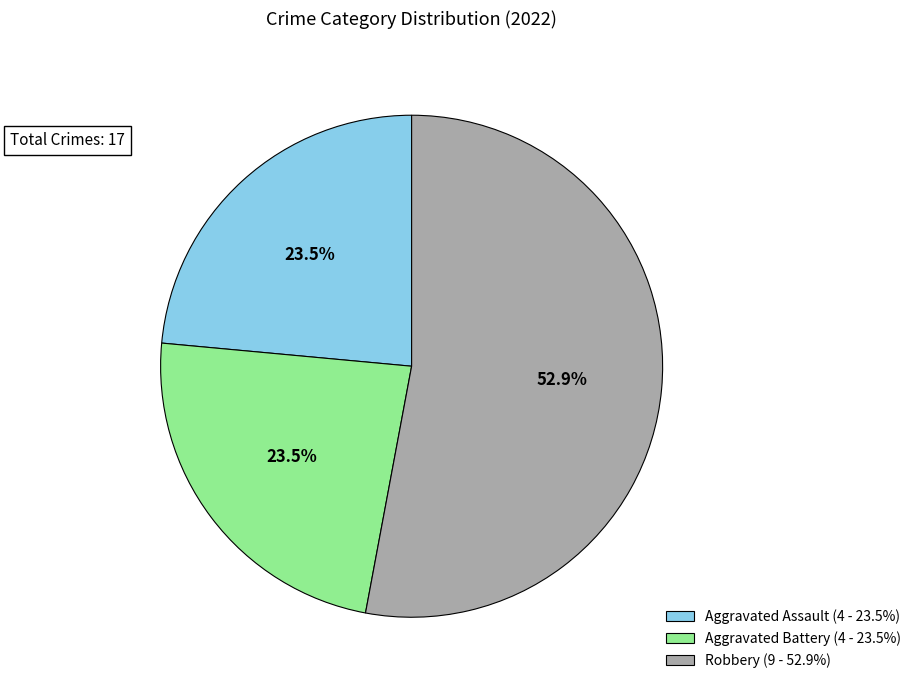

Count the number of slices in the pie.

3